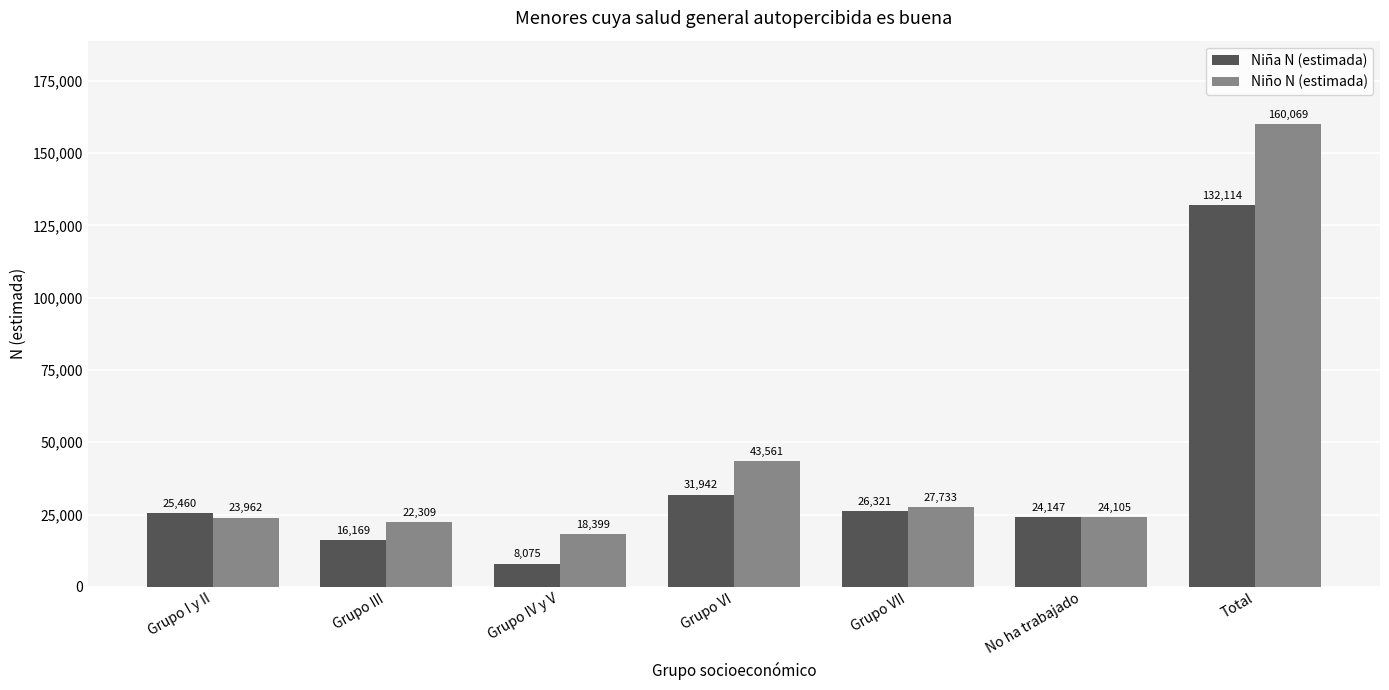

The Niño N (estimada) series shows 39218 at Grupo VII. True or false?

False